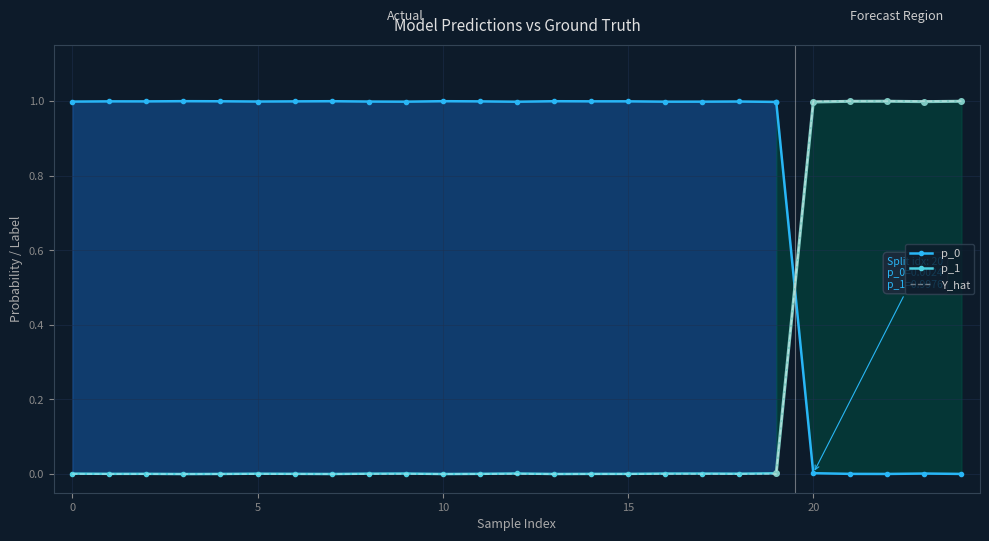

How many lines are shown in the chart?

4